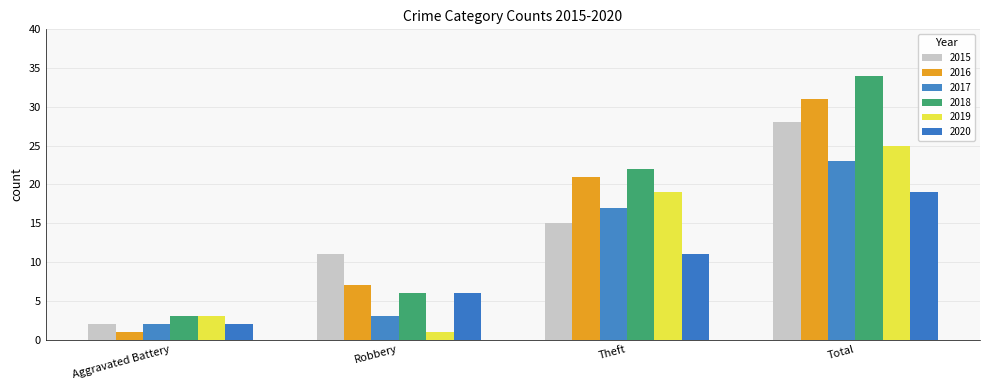

Which series has the largest total across all categories?

2018